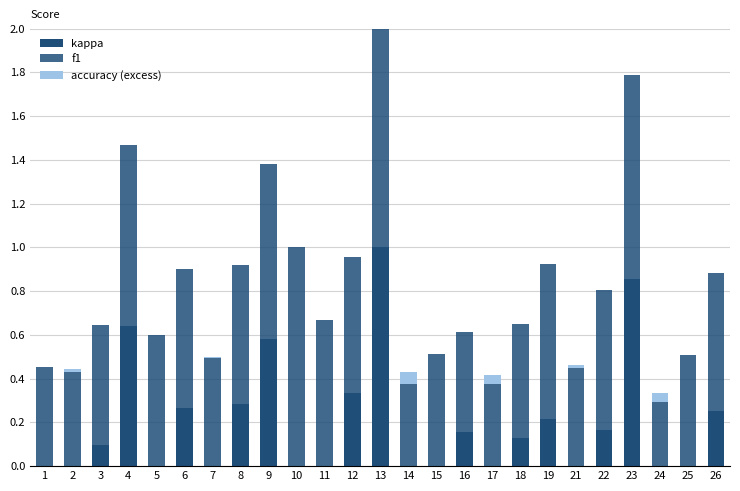

Does the chart contain stacked bars?

Yes